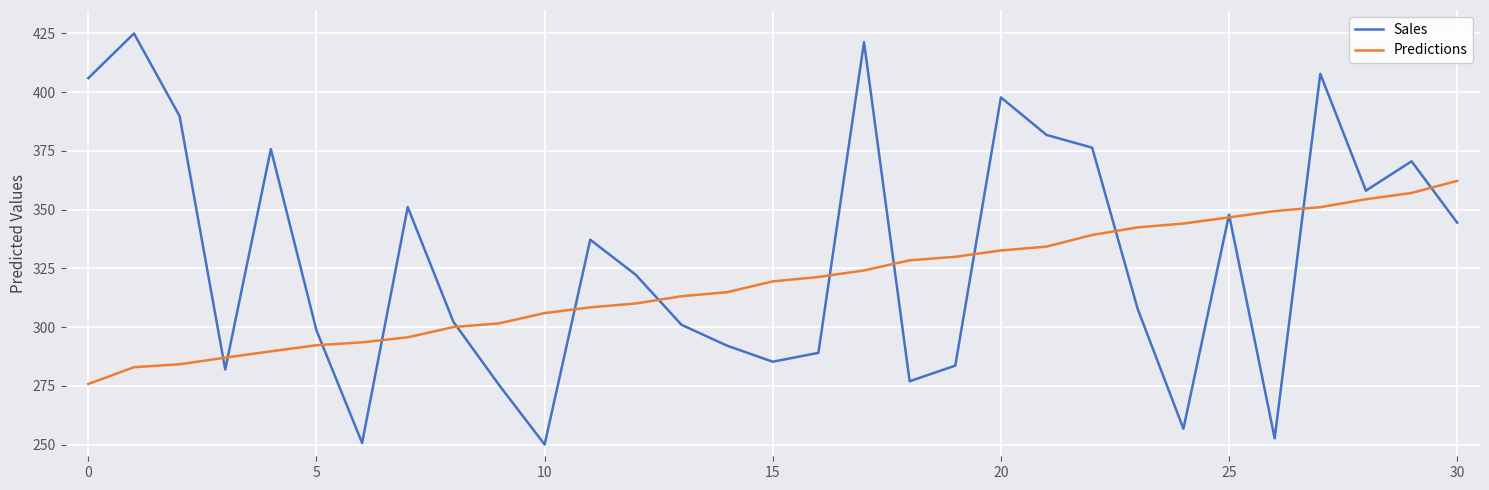

List the series in order of their peak value, lowest first.

Predictions, Sales